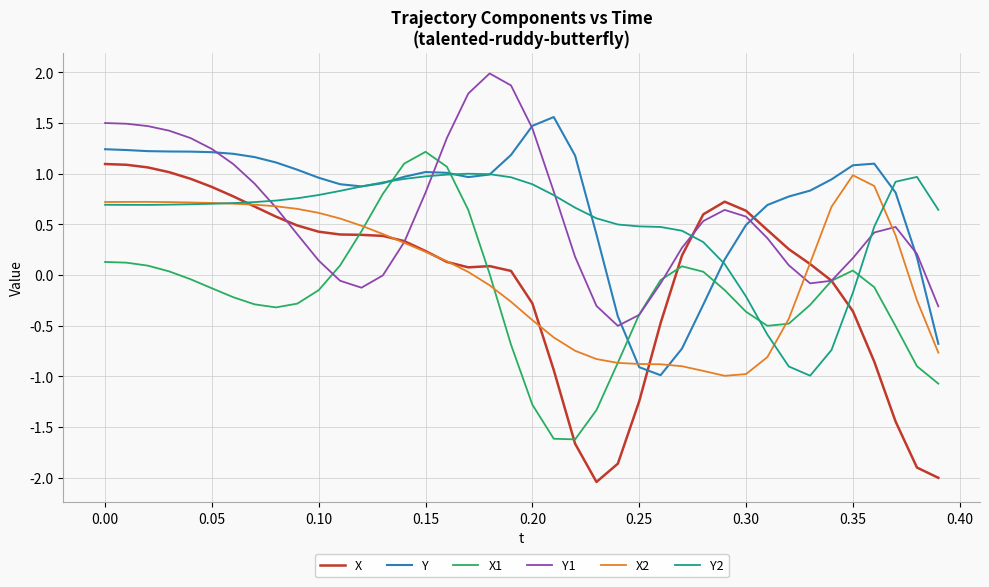

What is the maximum value shown in the chart?

2.0